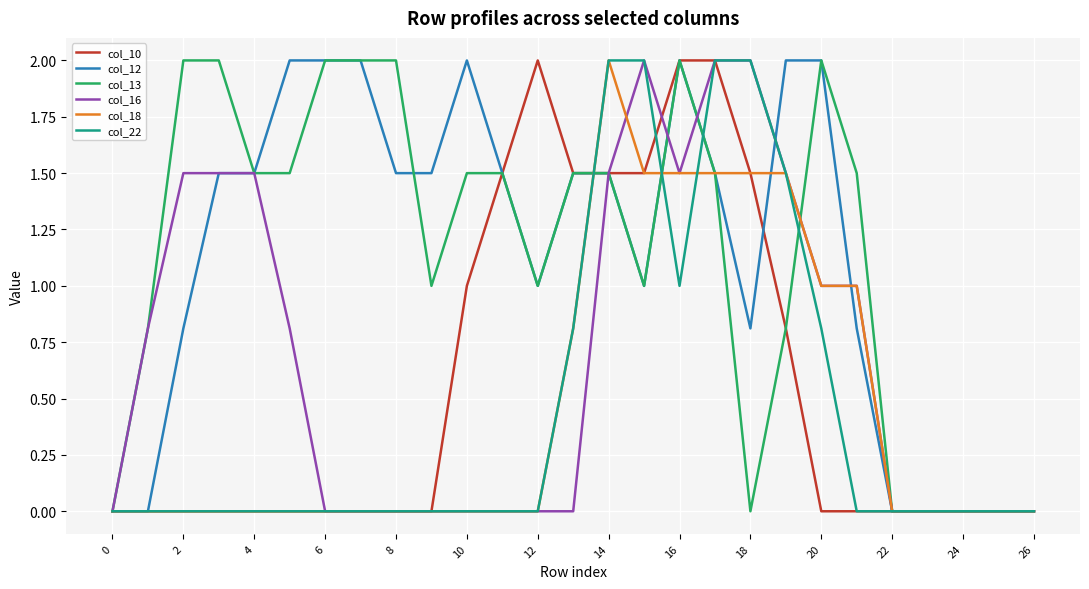

What is the maximum value shown in the chart?

2.0